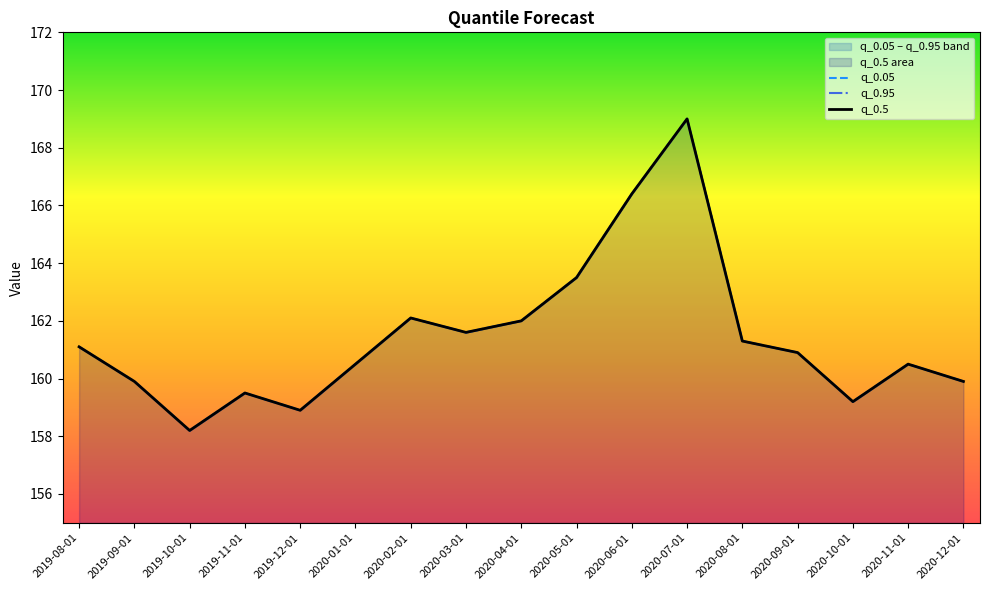

Reading left to right, transcribe all the data shown in this chart.

q_0.05: 2019-08-01=161.1	2019-09-01=159.9	2019-10-01=158.2	2019-11-01=159.5	2019-12-01=158.9	2020-01-01=160.5	2020-02-01=162.1	2020-03-01=161.6	2020-04-01=162.0	2020-05-01=163.5	2020-06-01=166.4	2020-07-01=169.0	2020-08-01=161.3	2020-09-01=160.9	2020-10-01=159.2	2020-11-01=160.5	2020-12-01=159.9
q_0.95: 2019-08-01=161.1	2019-09-01=159.9	2019-10-01=158.2	2019-11-01=159.5	2019-12-01=158.9	2020-01-01=160.5	2020-02-01=162.1	2020-03-01=161.6	2020-04-01=162.0	2020-05-01=163.5	2020-06-01=166.4	2020-07-01=169.0	2020-08-01=161.3	2020-09-01=160.9	2020-10-01=159.2	2020-11-01=160.5	2020-12-01=159.9
q_0.5: 2019-08-01=161.1	2019-09-01=159.9	2019-10-01=158.2	2019-11-01=159.5	2019-12-01=158.9	2020-01-01=160.5	2020-02-01=162.1	2020-03-01=161.6	2020-04-01=162.0	2020-05-01=163.5	2020-06-01=166.4	2020-07-01=169.0	2020-08-01=161.3	2020-09-01=160.9	2020-10-01=159.2	2020-11-01=160.5	2020-12-01=159.9